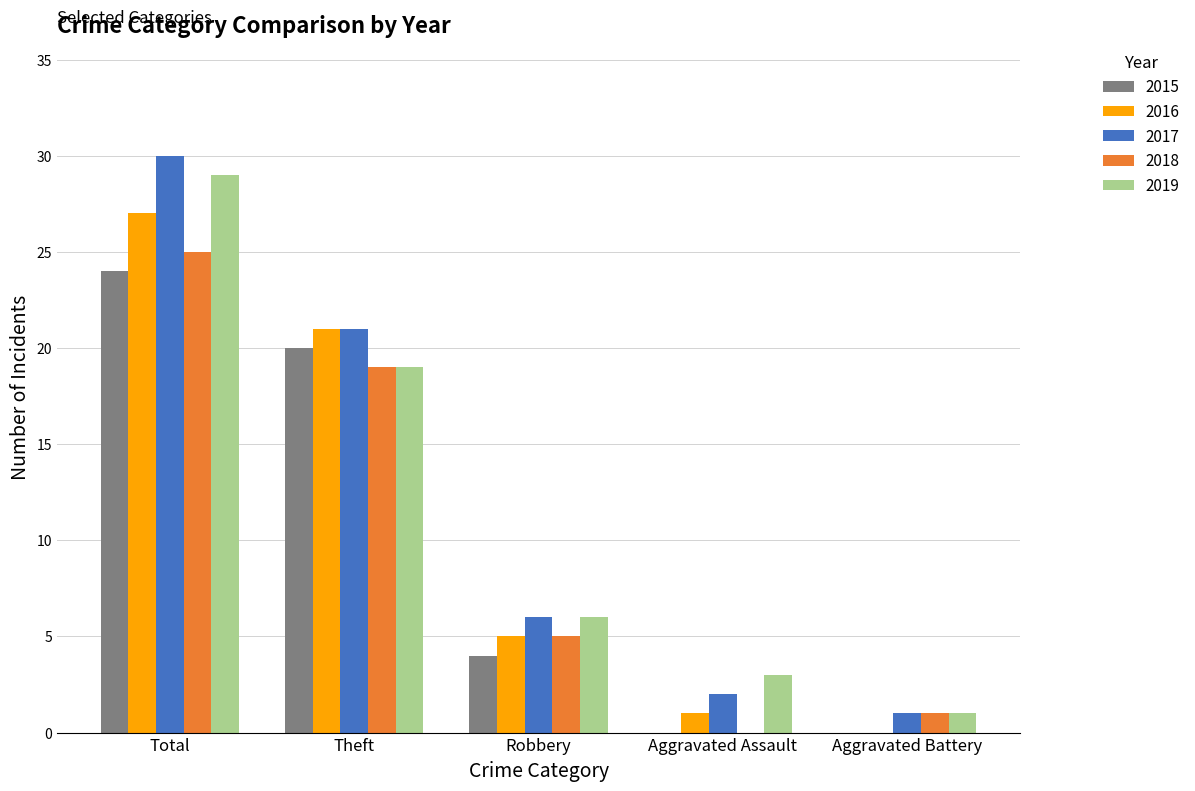

At which label is 2019 closest to 15?

Theft